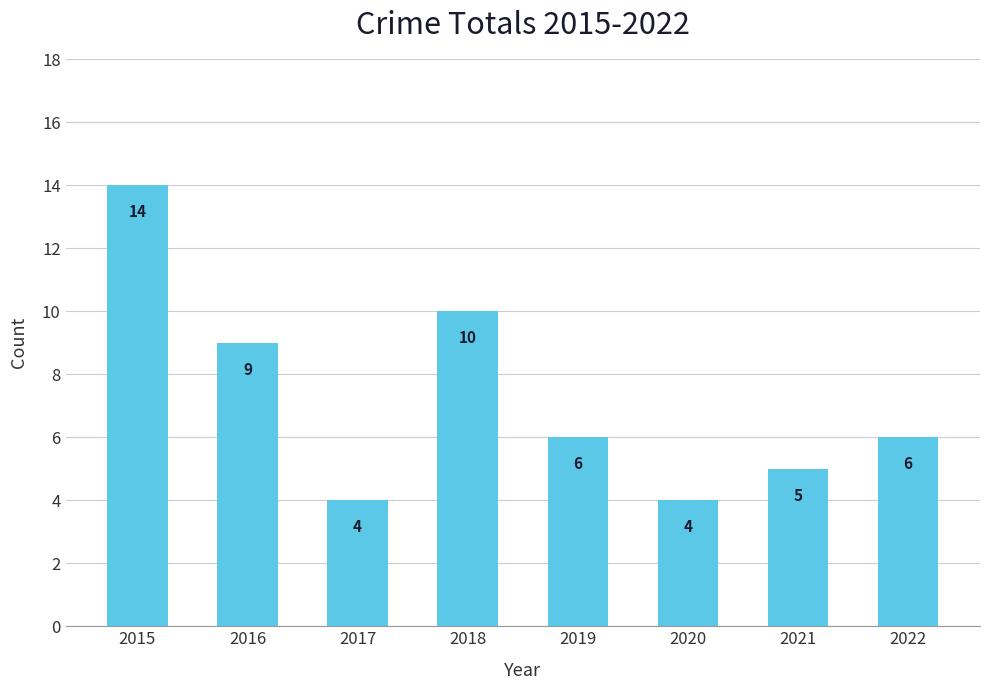

What is the value of the 4th bar from the left?

10